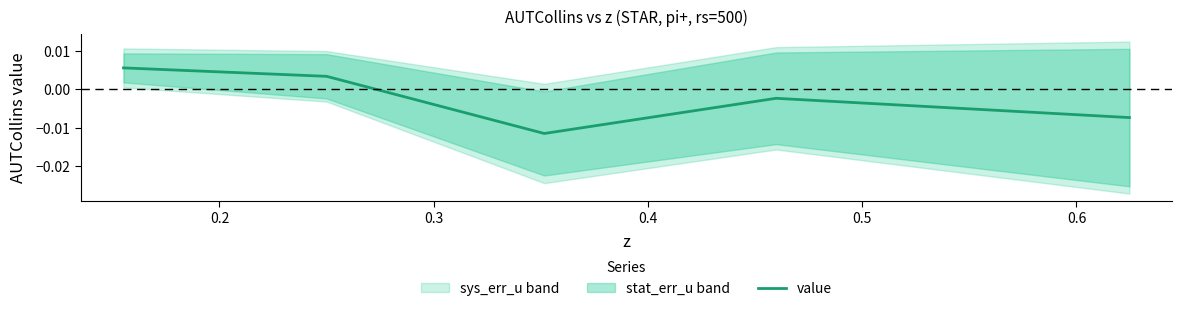

Does the chart display data point markers on the line(s)?

No